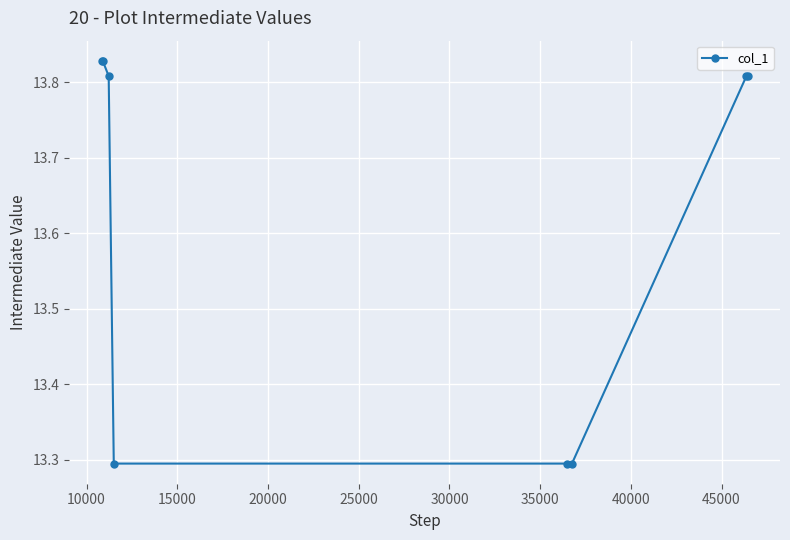

What is the smallest value displayed?

13.3